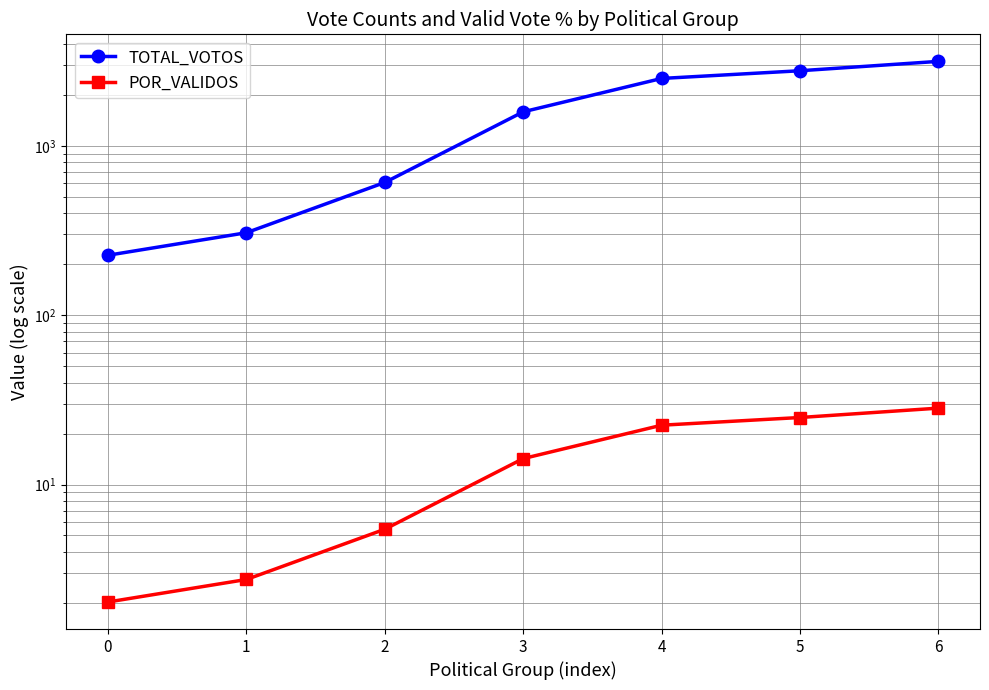

Where does the TOTAL_VOTOS series first go above 1589?

4